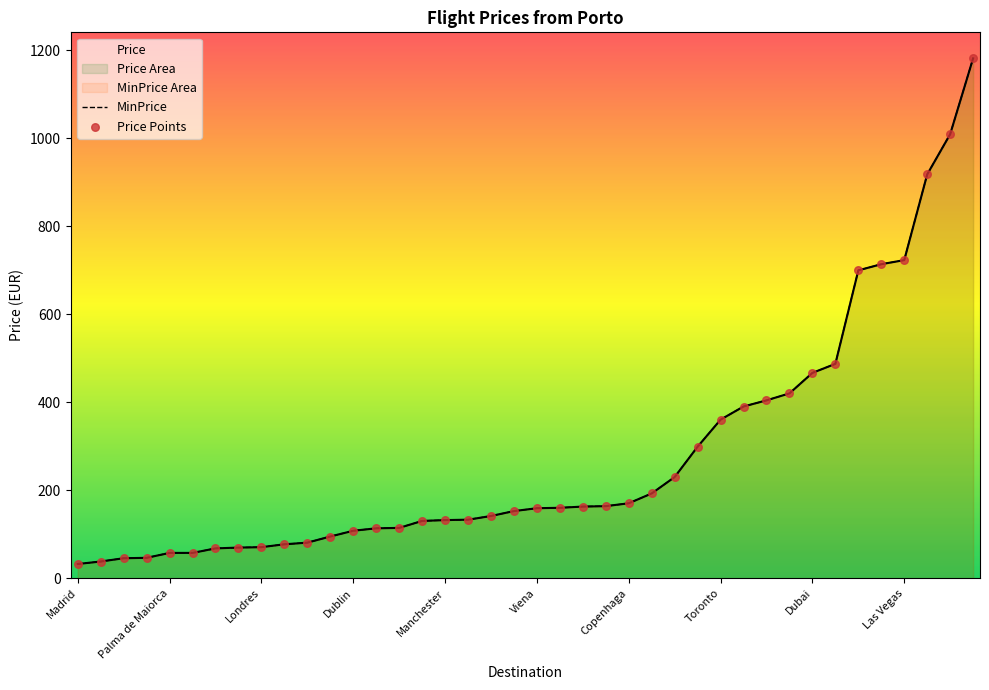

At which category is the sum across all series the highest?

39